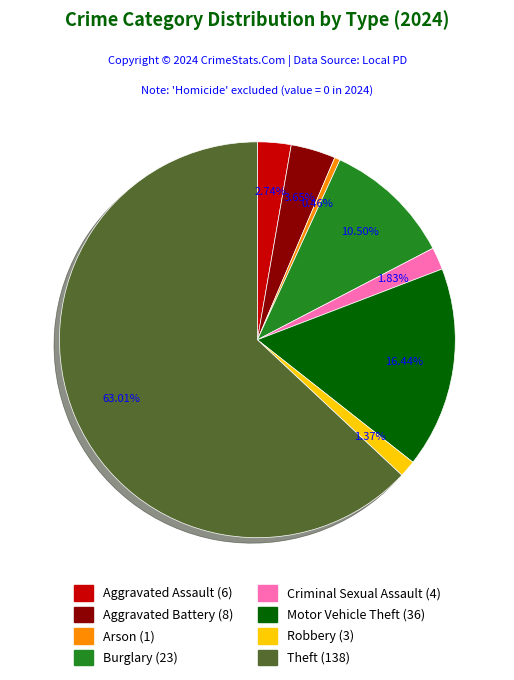

Is there a majority slice in this chart?

Yes